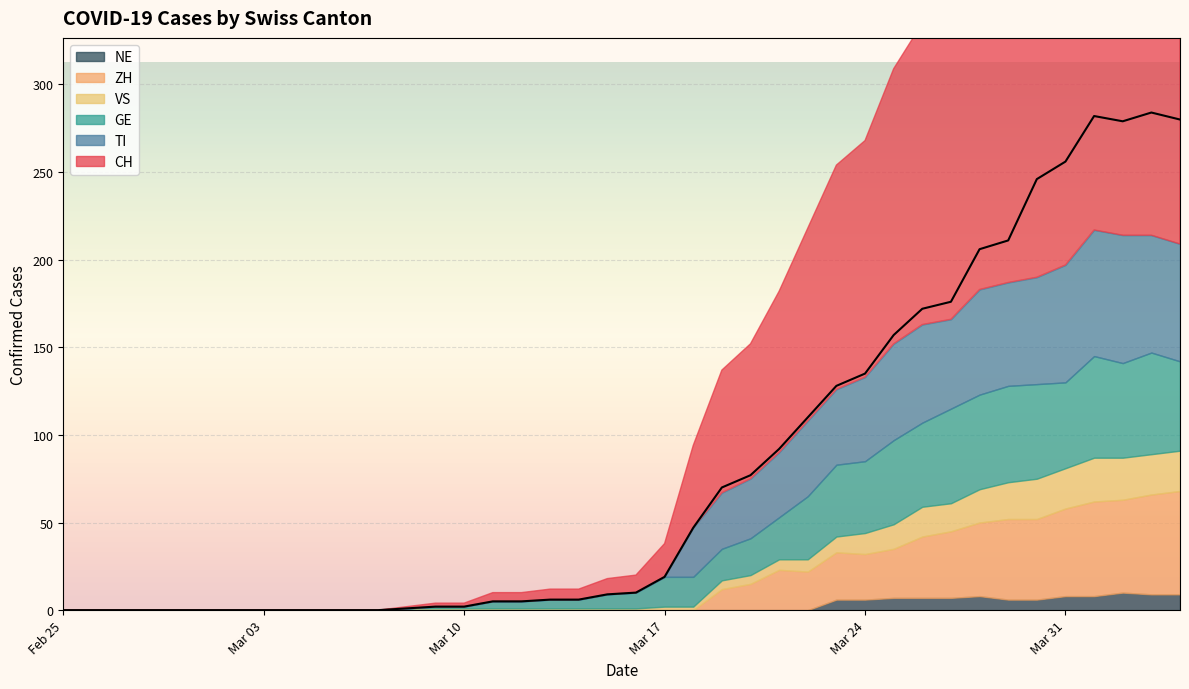

Which series changed the most between 2020-03-14 and 2020-03-27?

CH